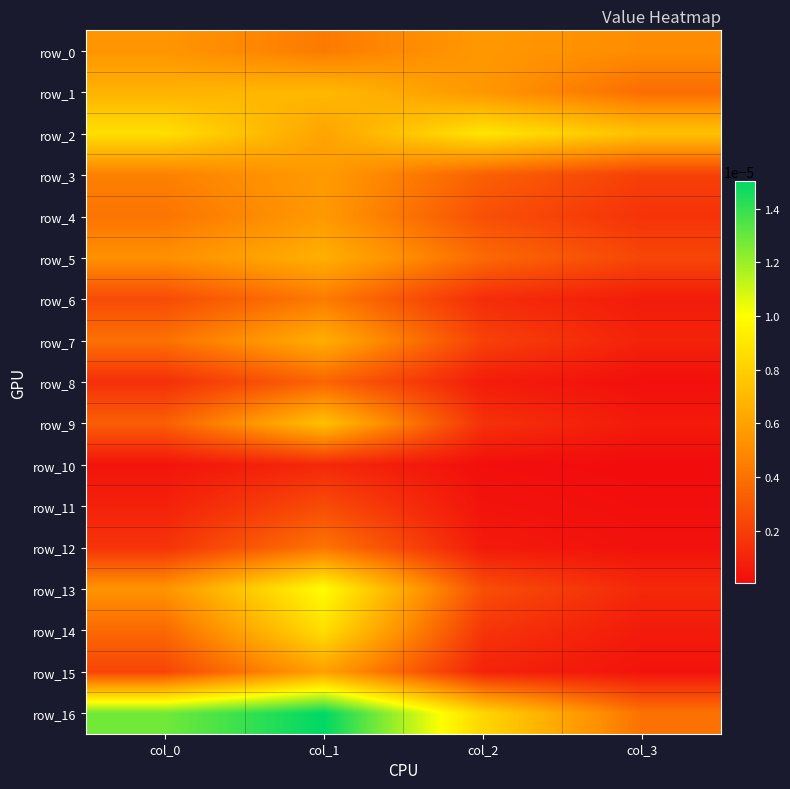

Rank the series by their maximum value, from highest to lowest.

row_16, row_13, row_2, row_14, row_9, row_1, row_5, row_7, row_15, row_3, row_4, row_0, row_6, row_12, row_8, row_11, row_10